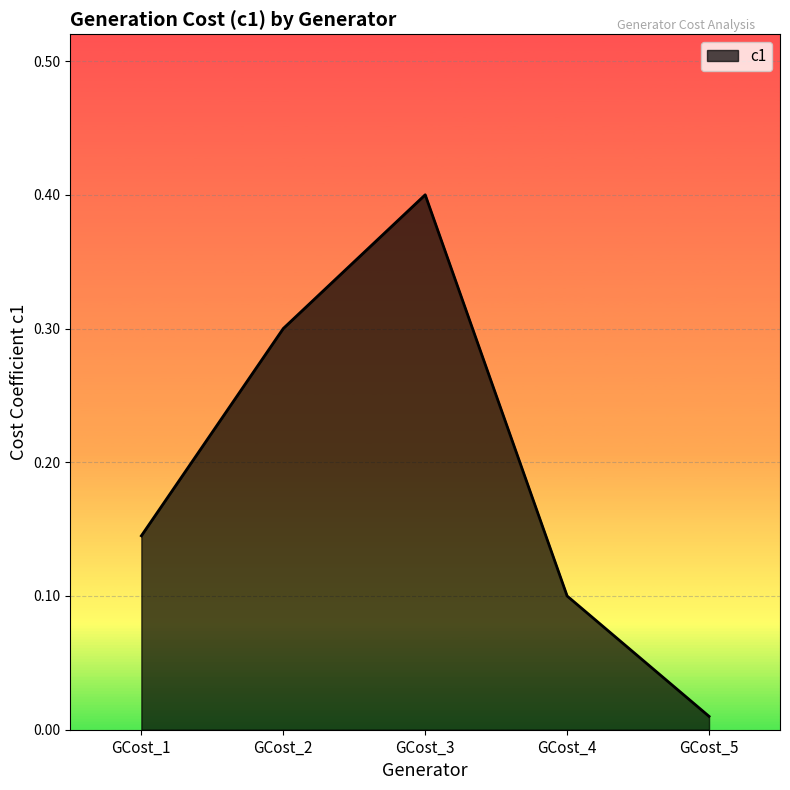

Count the number of data series in this chart.

1